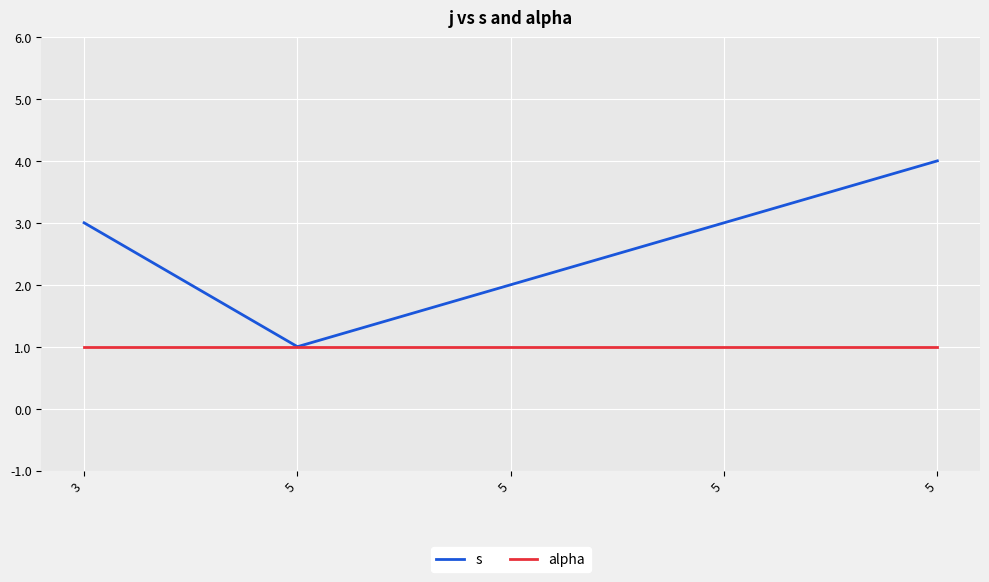

What are all the series names shown in the legend?

s, alpha